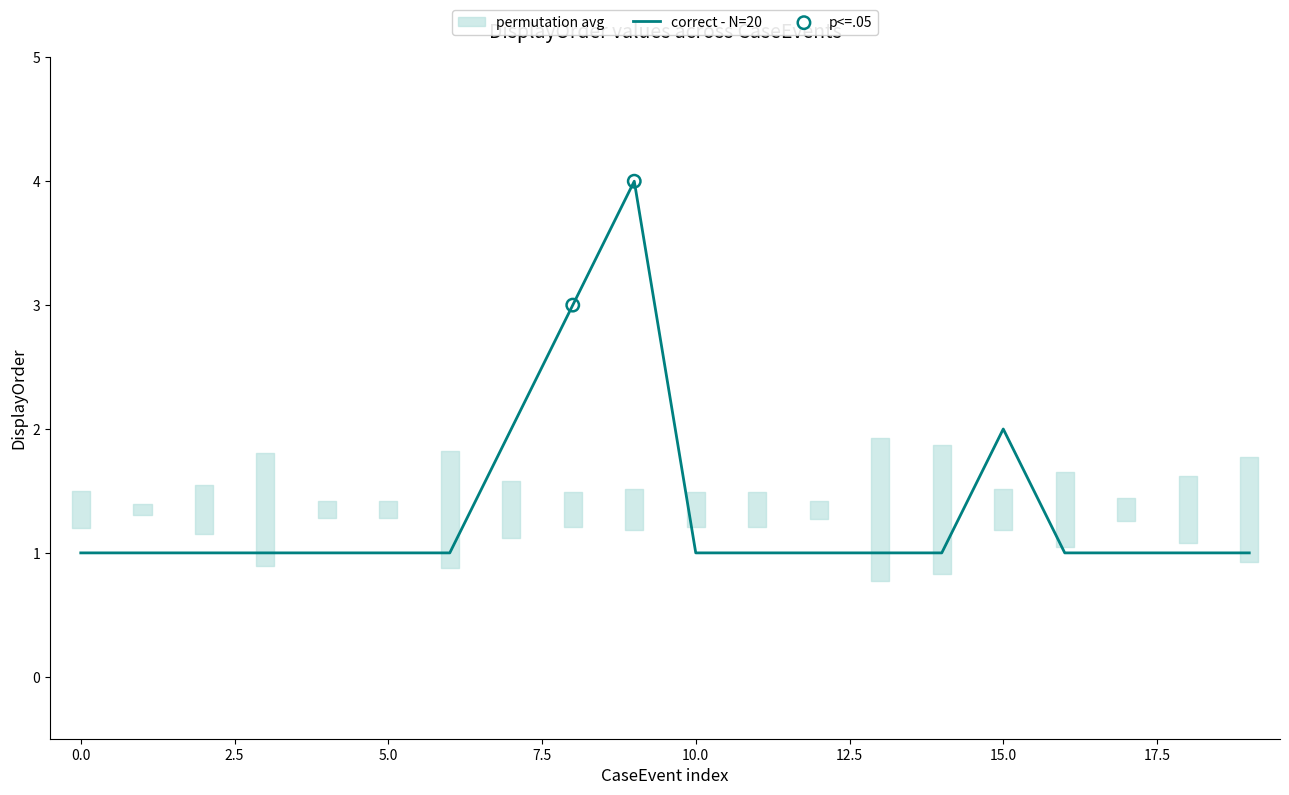

True or false: correct - N=20 has a value of 1 at 0.0.

True